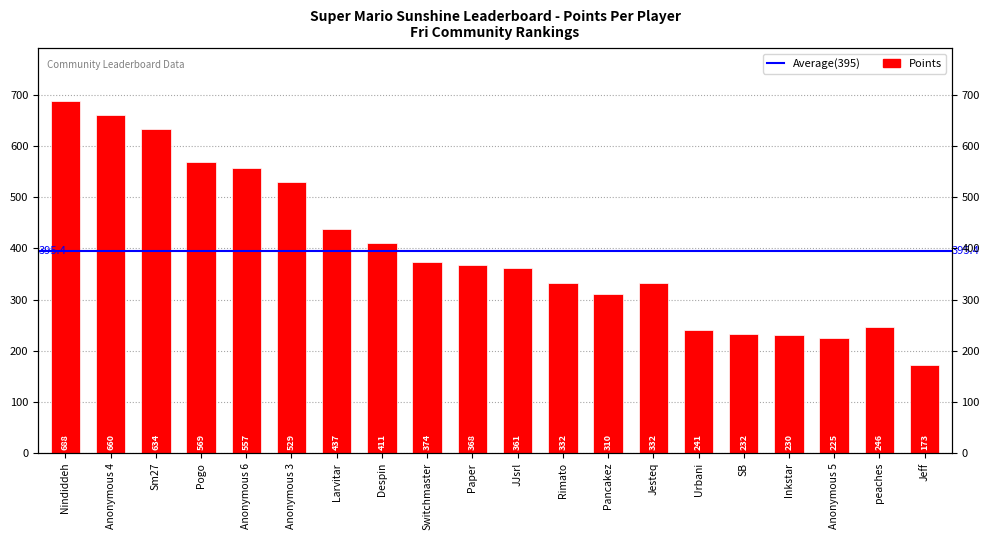

Where is the data nearest to the value 430?

Larvitar